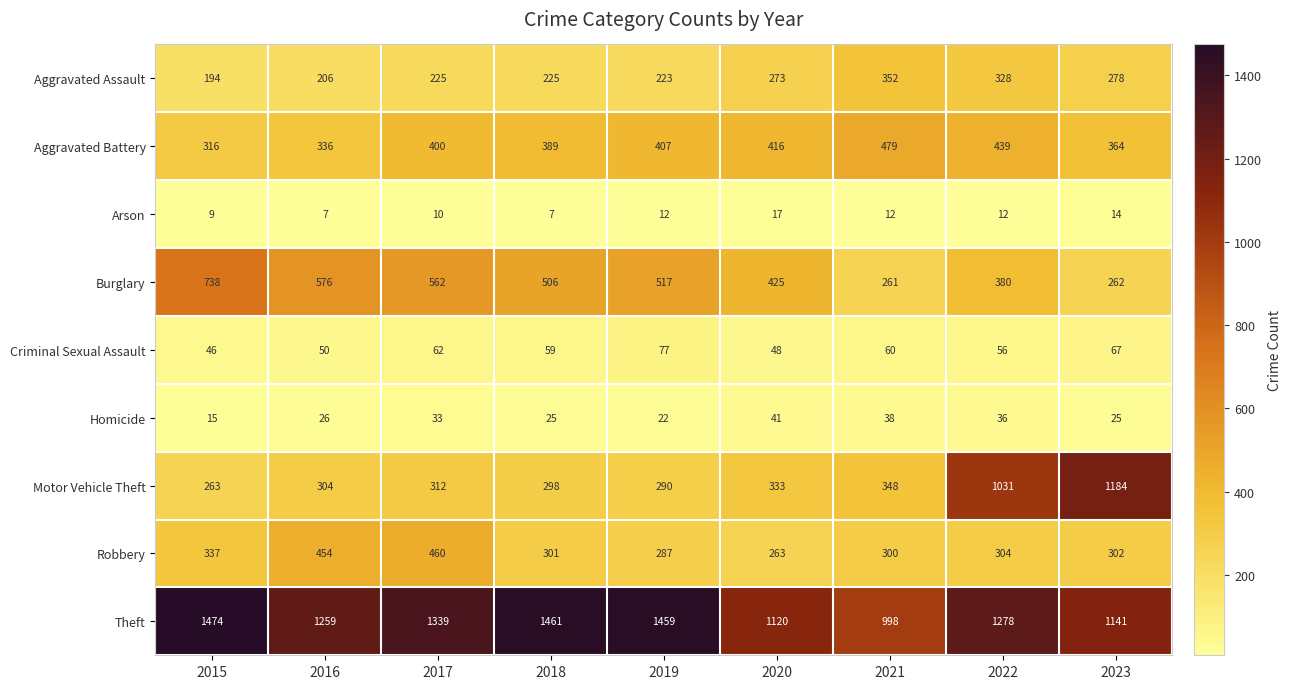

At 2023, list the series in order from smallest to largest.

Arson, Homicide, Criminal Sexual Assault, Burglary, Aggravated Assault, Robbery, Aggravated Battery, Theft, Motor Vehicle Theft